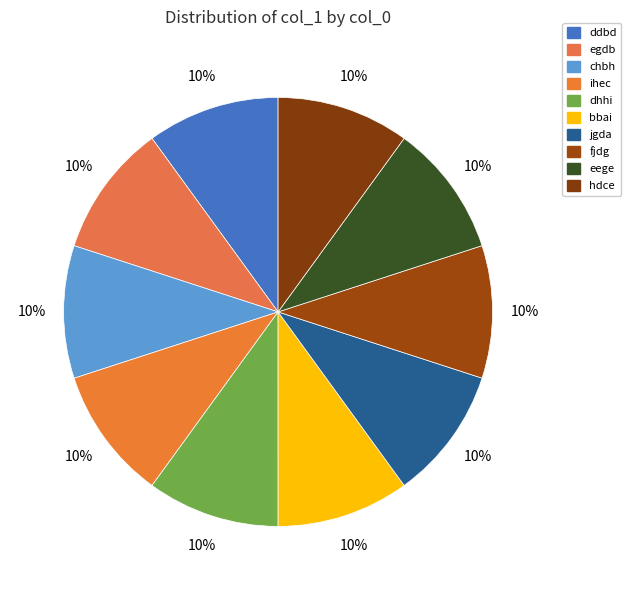

To the nearest percent, what percentage of the pie is fjdg?

10%